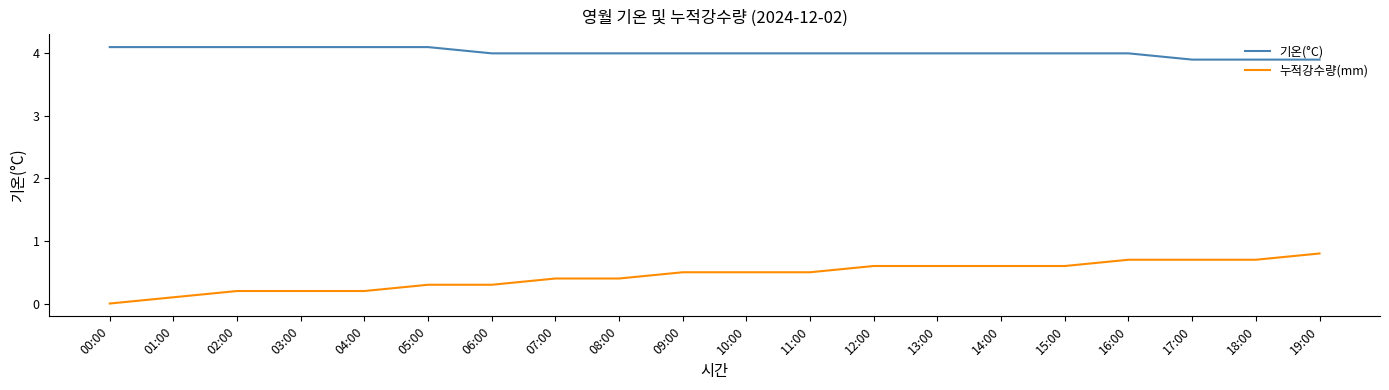

At which label is 누적강수량(mm) closest to 0?

00:00